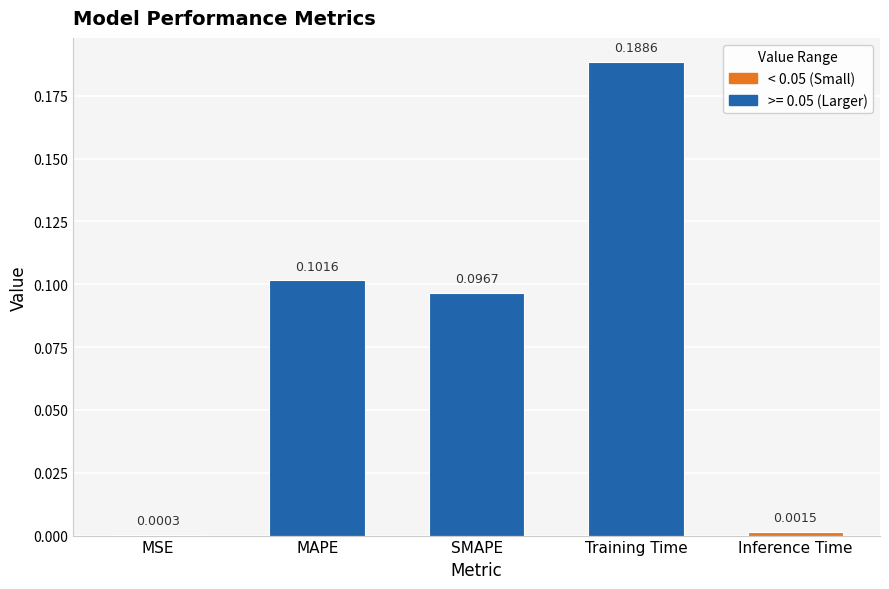

Between Training Time and SMAPE, which is larger?

Training Time